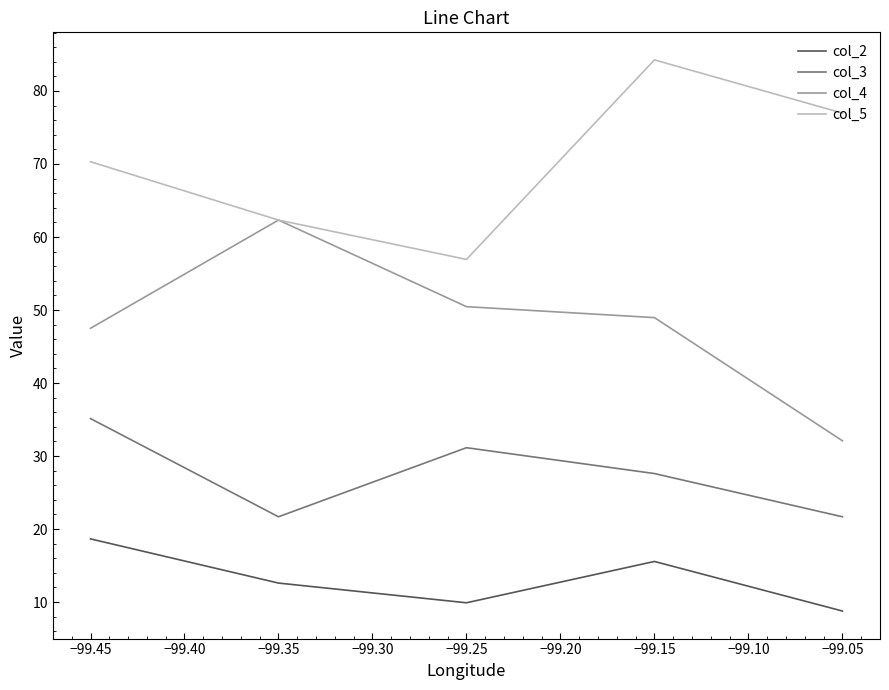

What is the difference between the second highest and second lowest values in the col_2 series?

5.7